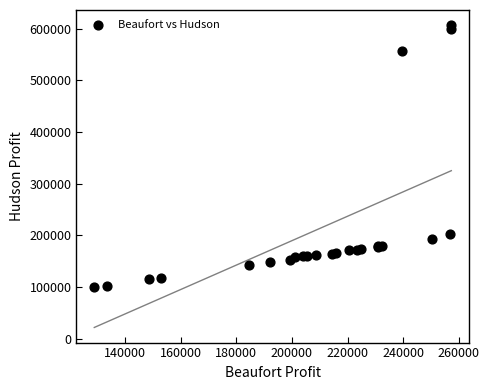

What Y value in the scatter plot is closest to 353574?

203125.0